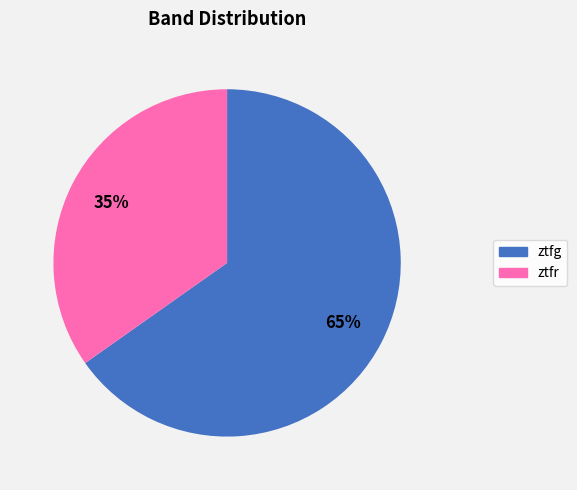

Is there a majority slice in this chart?

Yes